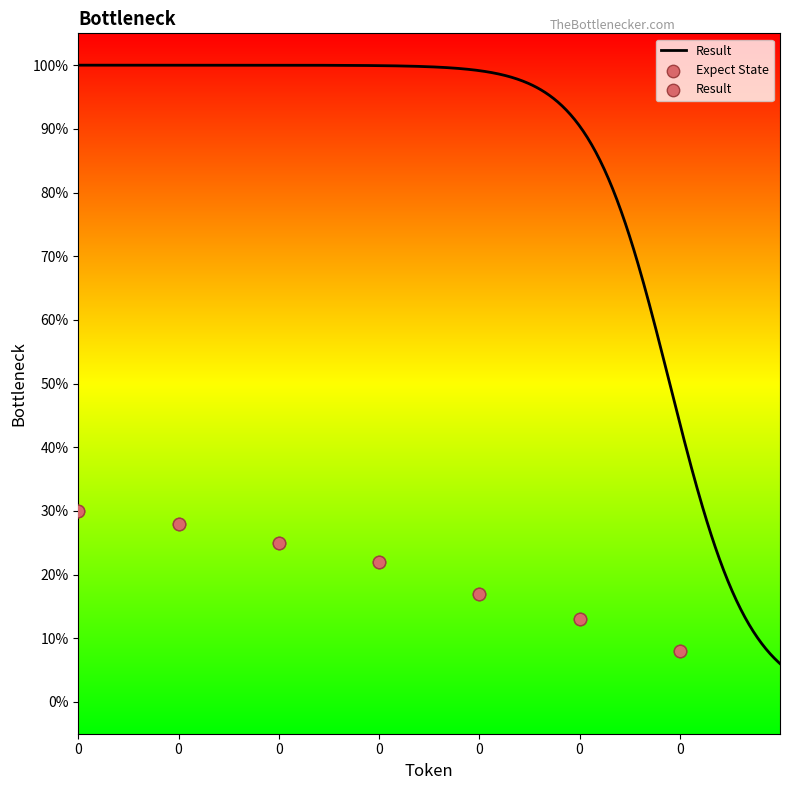

Which series reaches the minimum Y coordinate?

Result